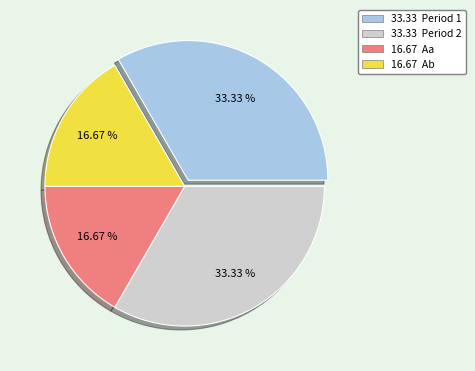

How many segments does this pie chart have?

4